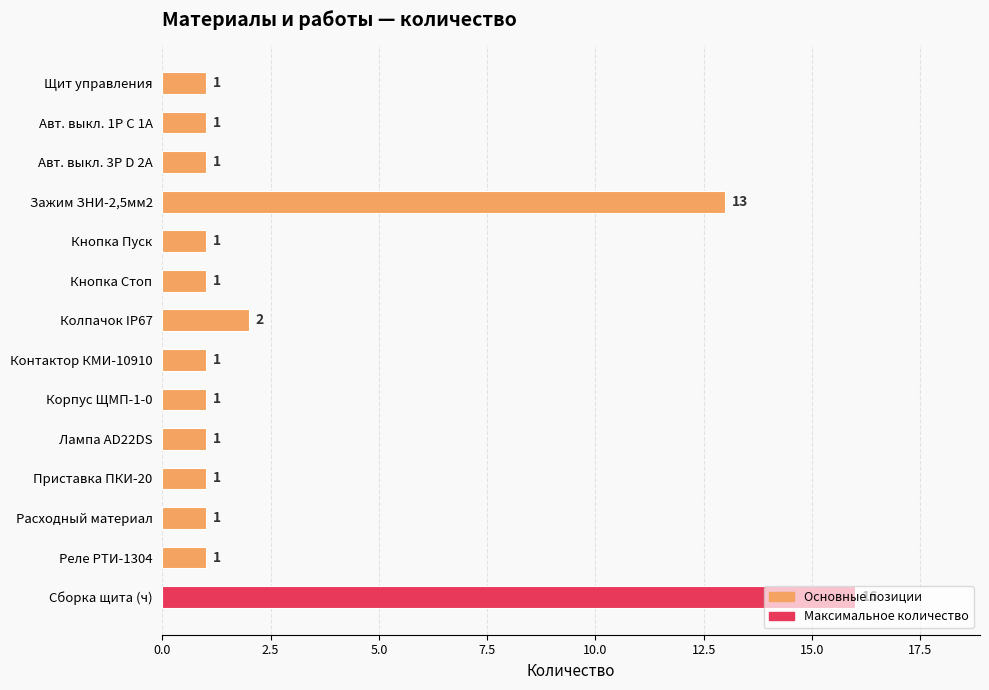

True or false: the data shows 1 at Авт. выкл. 3P D 2А.

True